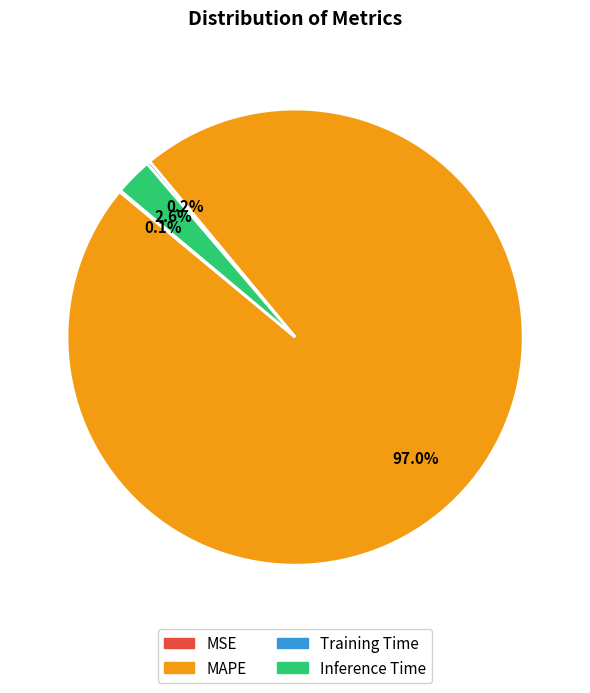

Between MAPE and Inference Time, which is larger?

MAPE